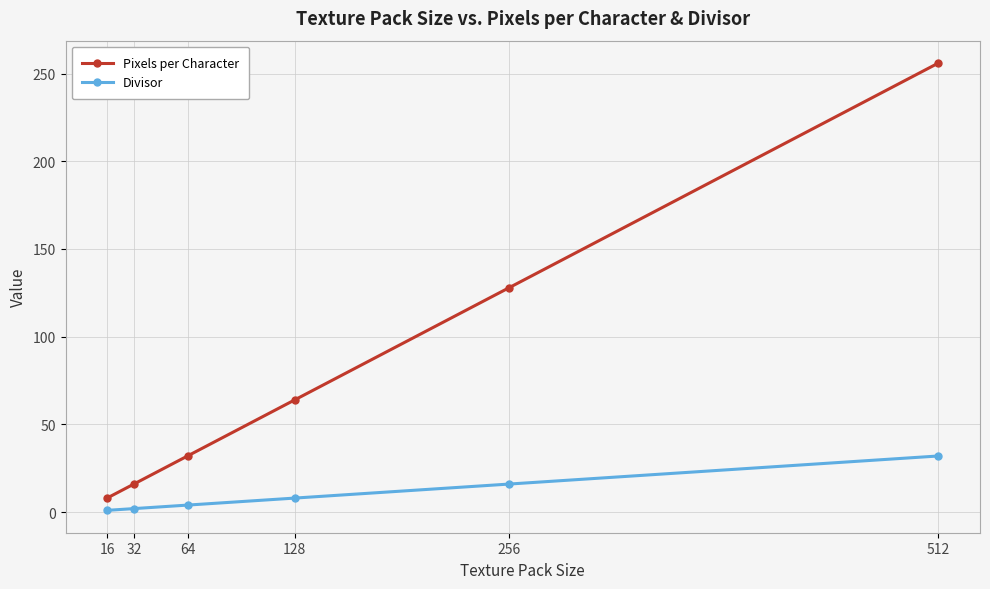

Does the chart have visible grid lines?

Yes